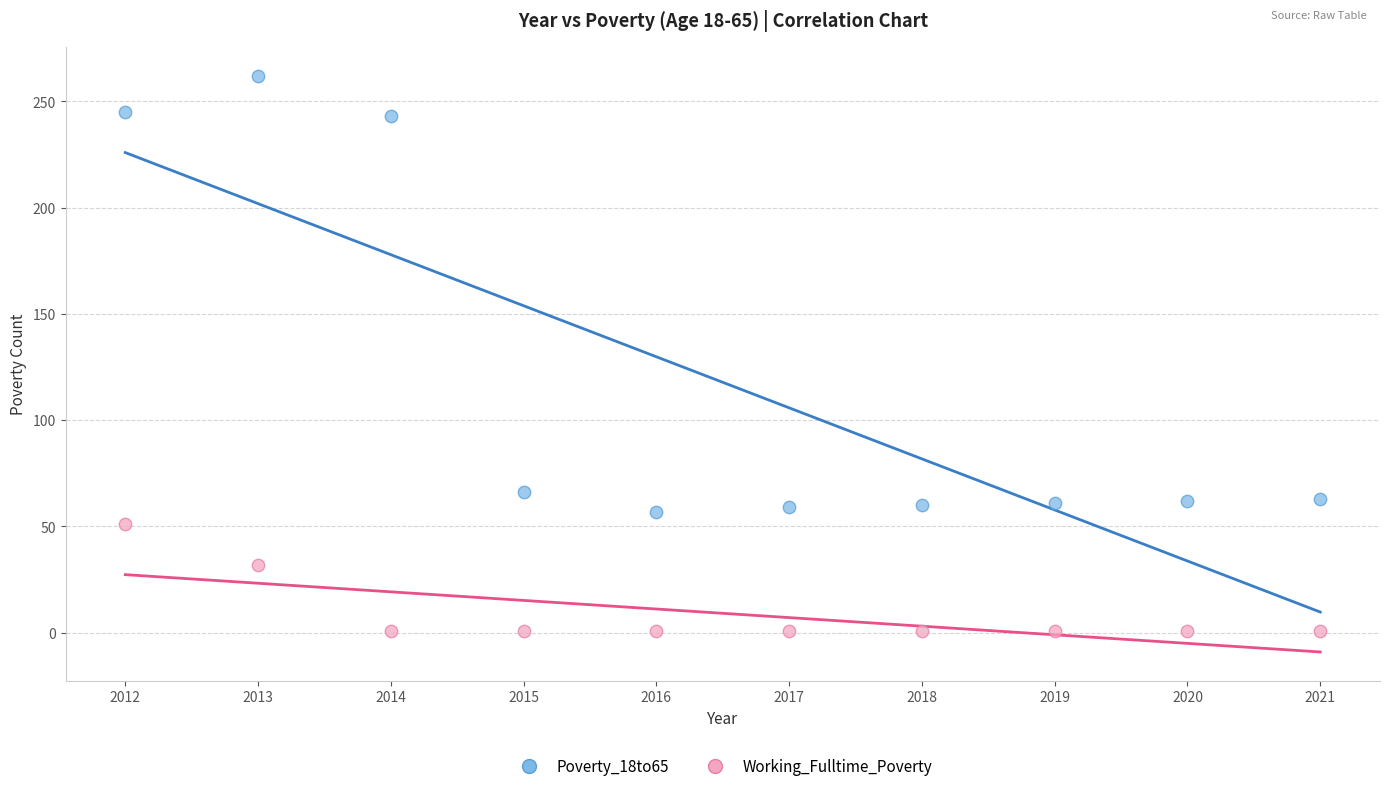

Which series contains the lowest Y value?

Working_Fulltime_Poverty